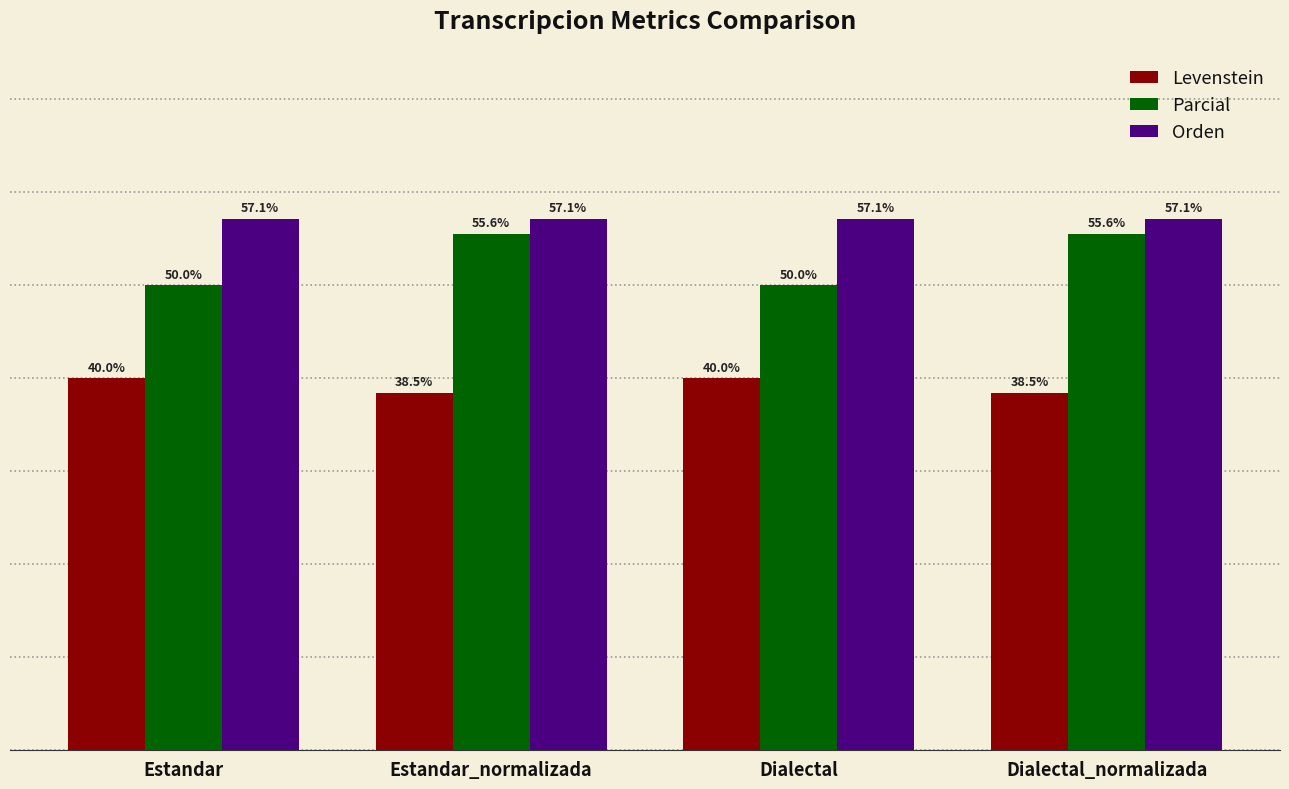

Which series has the widest spread of values?

Parcial